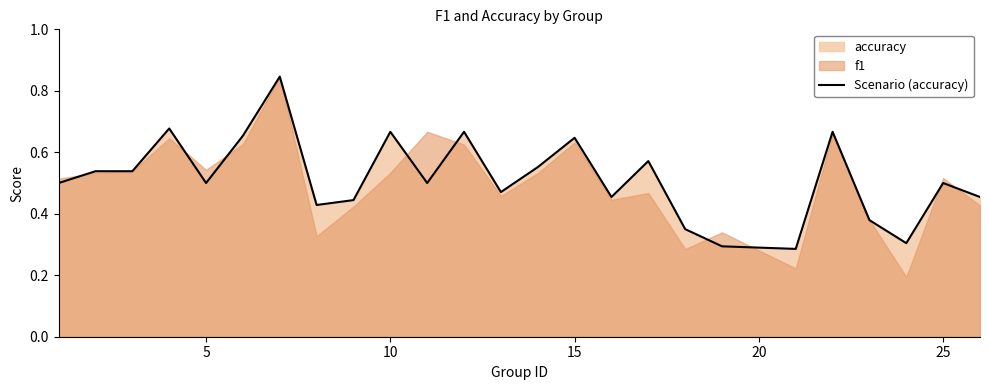

What is the difference between the second highest and second lowest values?

0.4